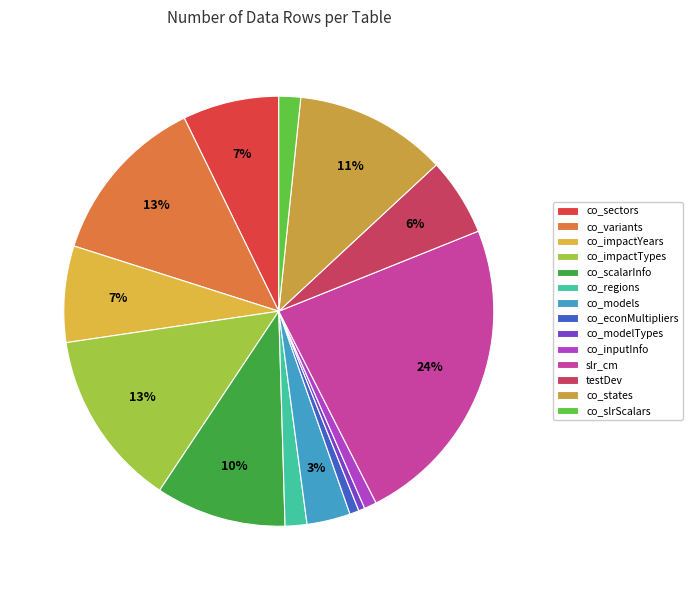

To the nearest percent, what is the average slice percentage?

7%